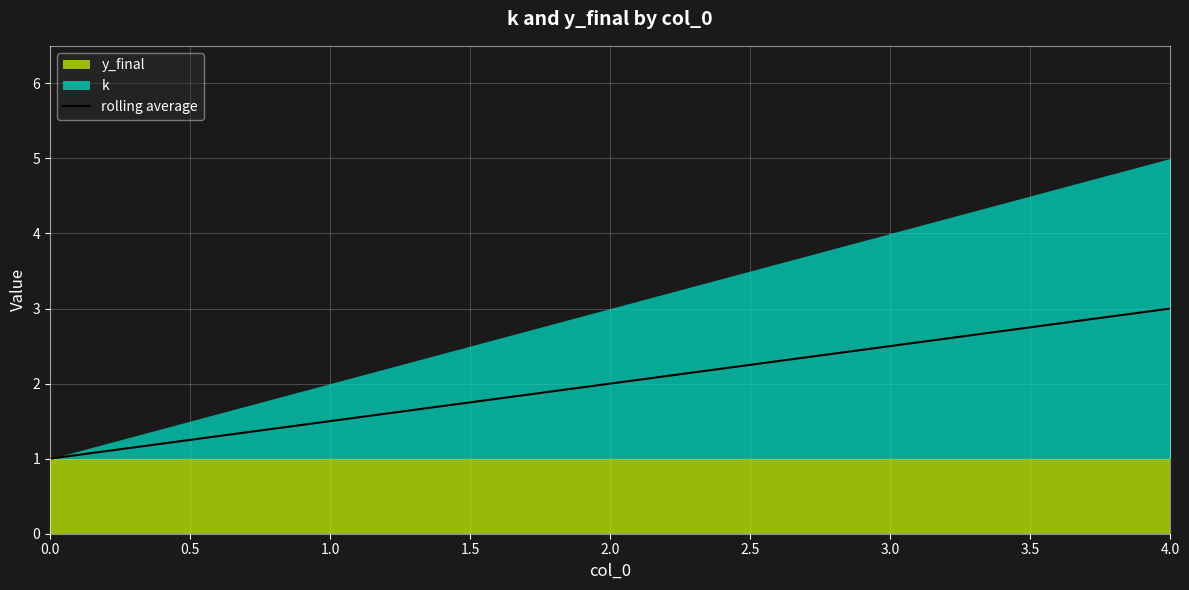

Which category has the highest value in the rolling average series?

4.0